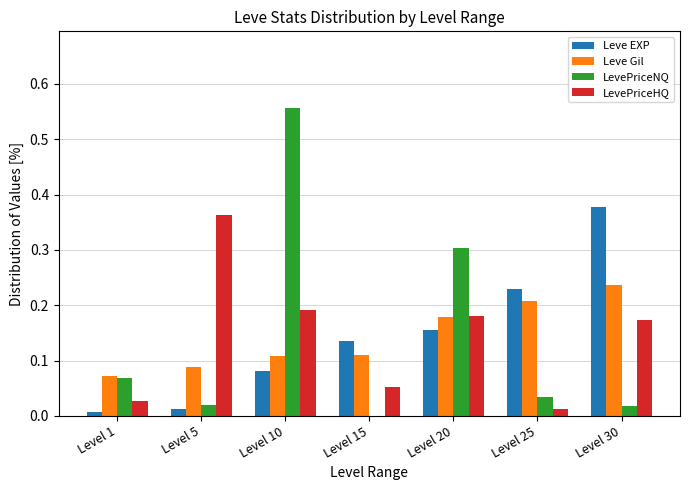

Count the Leve Gil values in the range 0 to 1.

7